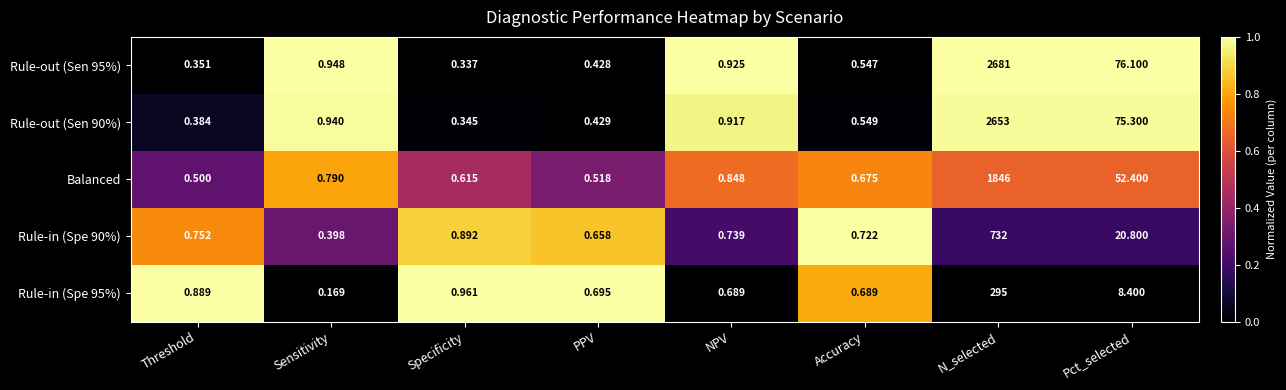

At which category is the sum across all series the highest?

N_selected